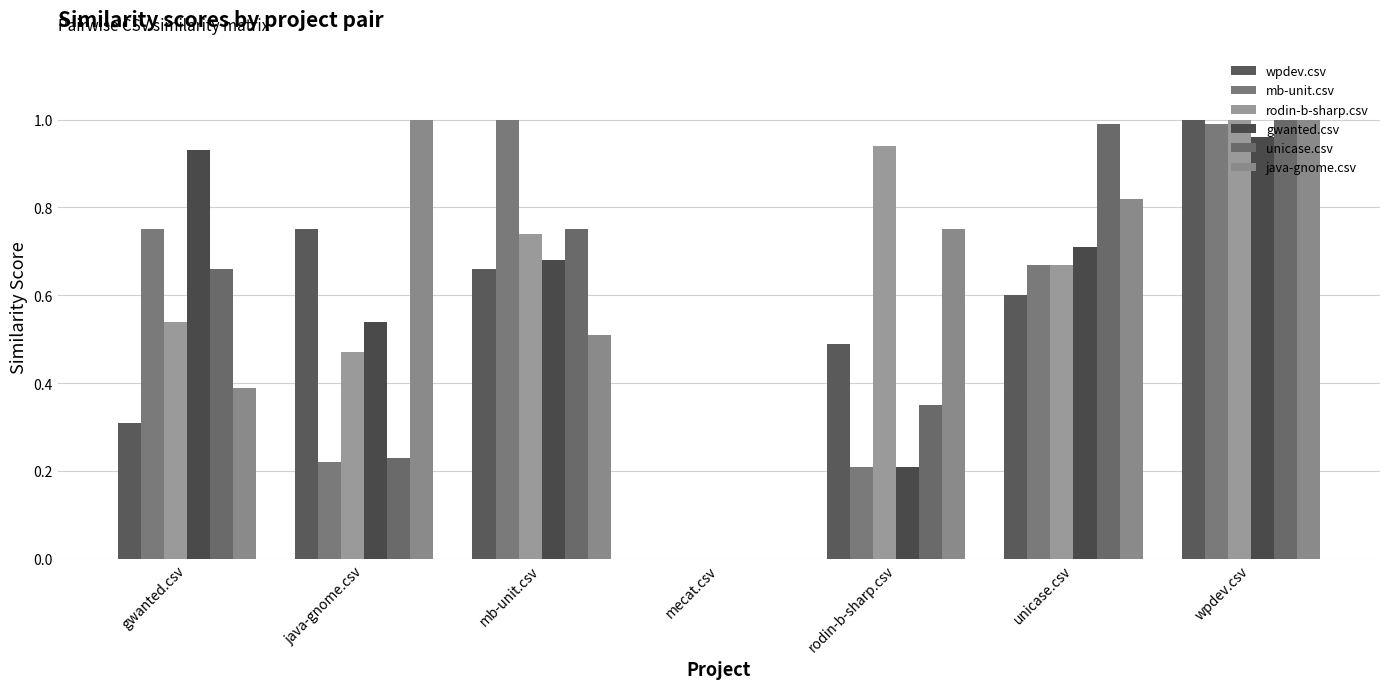

At wpdev.csv, list the series in order from smallest to largest.

gwanted.csv, mb-unit.csv, wpdev.csv, rodin-b-sharp.csv, unicase.csv, java-gnome.csv